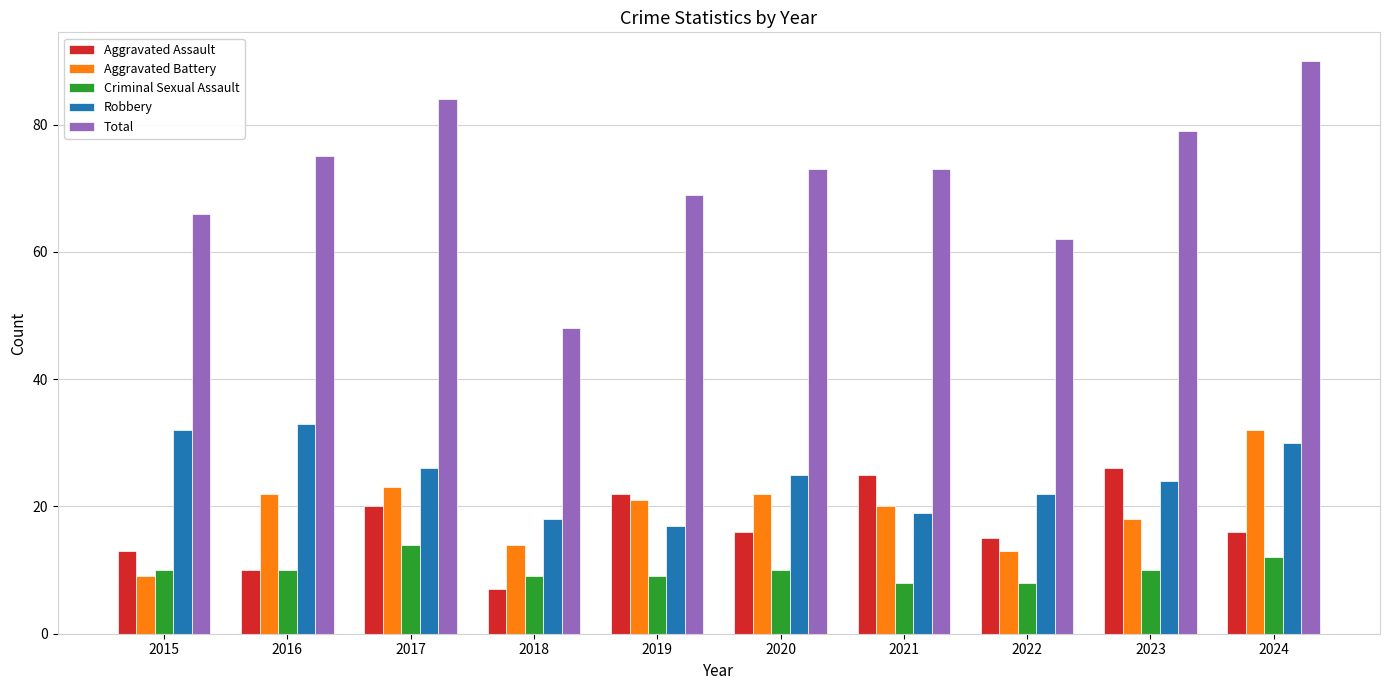

Which series has the largest total across all categories?

Total